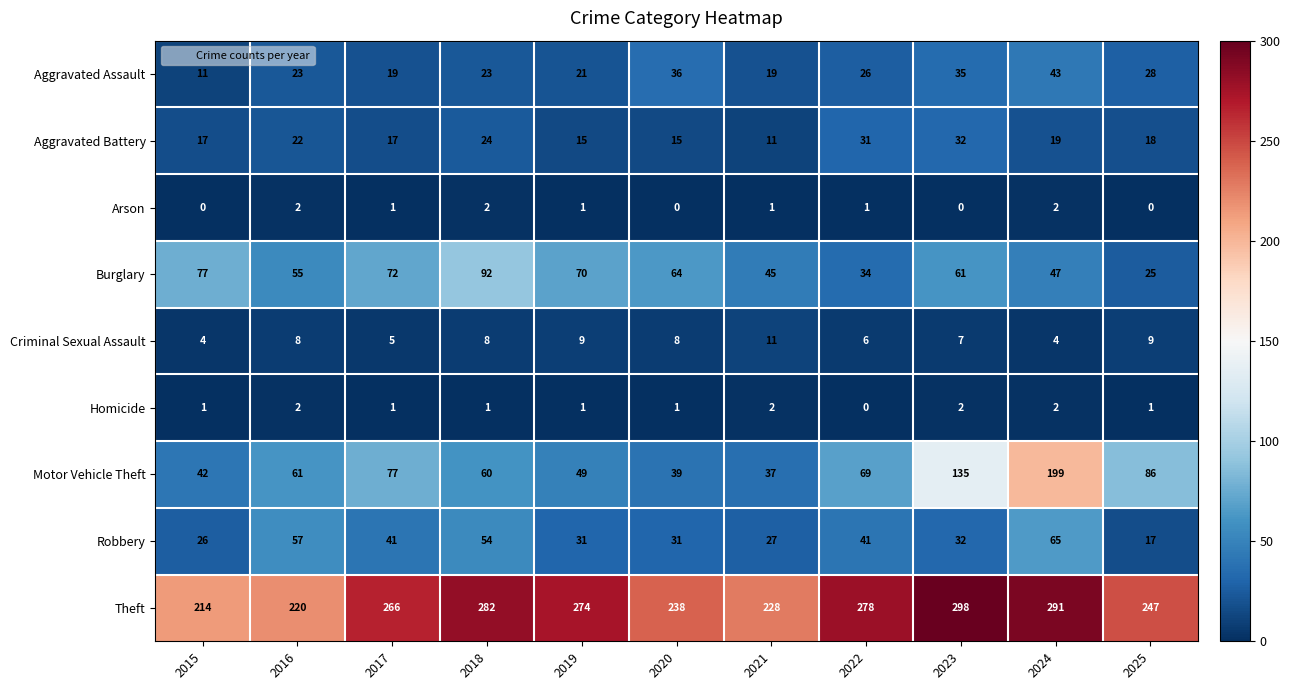

At which label is Aggravated Battery closest to 21?

2016